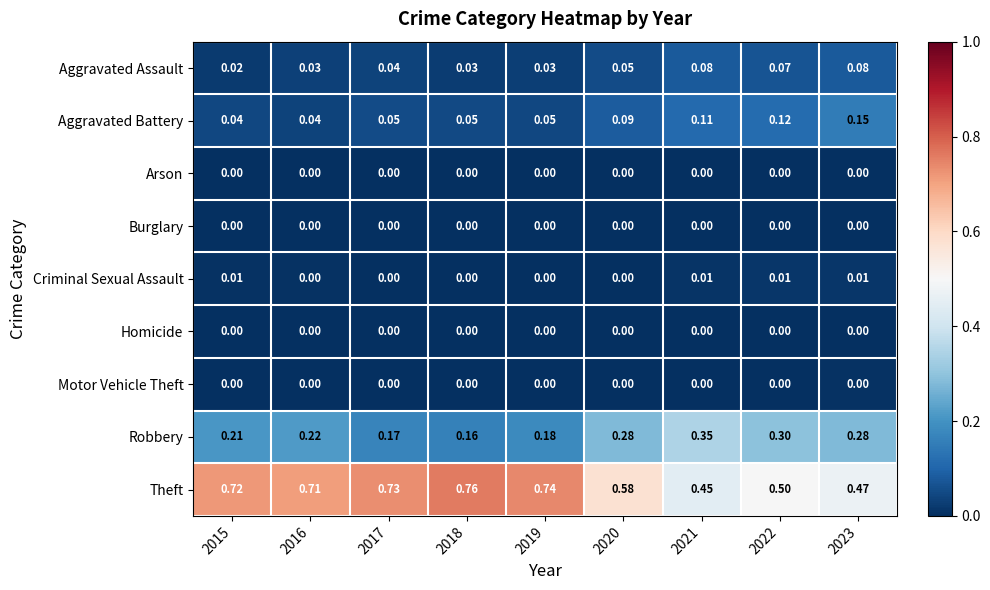

Which series has the widest spread of values?

Theft